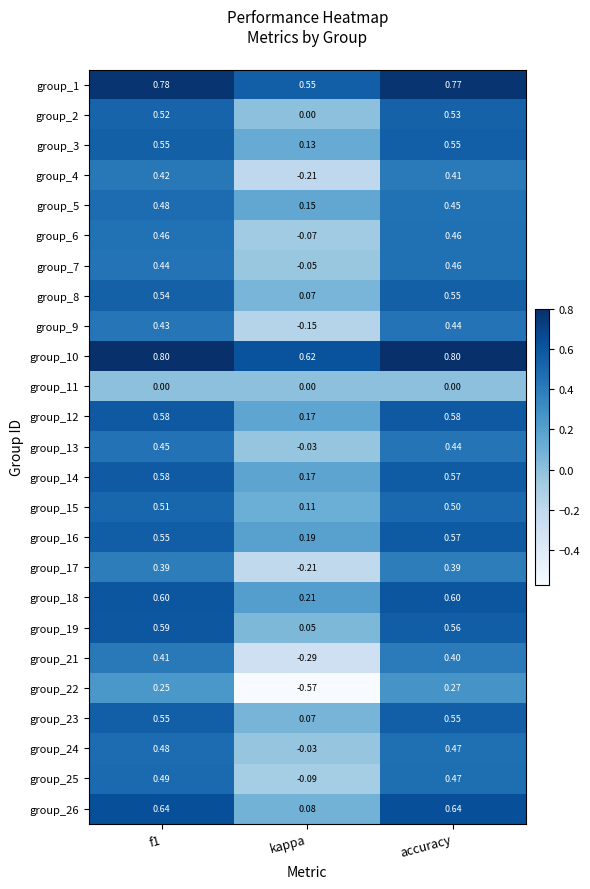

Which series has the largest total across all categories?

group_10